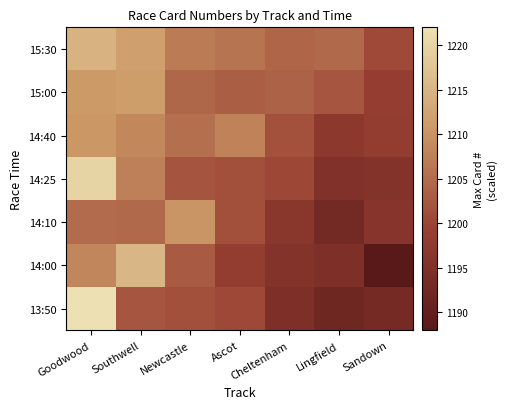

Reading left to right, what are all the values shown in this chart?

13:50: Goodwood=1234.5	Southwell=1202.2	Newcastle=1201.3	Ascot=1200.5	Cheltenham=1194.5	Lingfield=1192.0	Sandown=1193.2
14:00: Goodwood=1208.2	Southwell=1215.2	Newcastle=1202.8	Ascot=1198.2	Cheltenham=1195.7	Lingfield=1194.7	Sandown=1187.8
14:10: Goodwood=1204.9	Southwell=1204.7	Newcastle=1210.3	Ascot=1201.5	Cheltenham=1196.5	Lingfield=1193.0	Sandown=1196.3
14:25: Goodwood=1220.0	Southwell=1207.6	Newcastle=1202.2	Ascot=1201.4	Cheltenham=1200.2	Lingfield=1195.2	Sandown=1195.8
14:40: Goodwood=1210.5	Southwell=1208.6	Newcastle=1205.5	Ascot=1207.9	Cheltenham=1201.6	Lingfield=1197.1	Sandown=1198.3
15:00: Goodwood=1210.9	Southwell=1211.3	Newcastle=1204.4	Ascot=1203.2	Cheltenham=1203.7	Lingfield=1202.3	Sandown=1198.7
15:30: Goodwood=1214.8	Southwell=1211.9	Newcastle=1207.0	Ascot=1206.1	Cheltenham=1204.1	Lingfield=1204.6	Sandown=1200.7